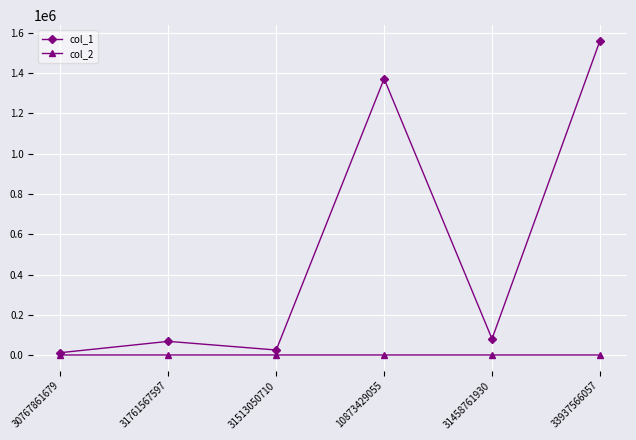

Which series has the largest range (max minus min)?

col_1